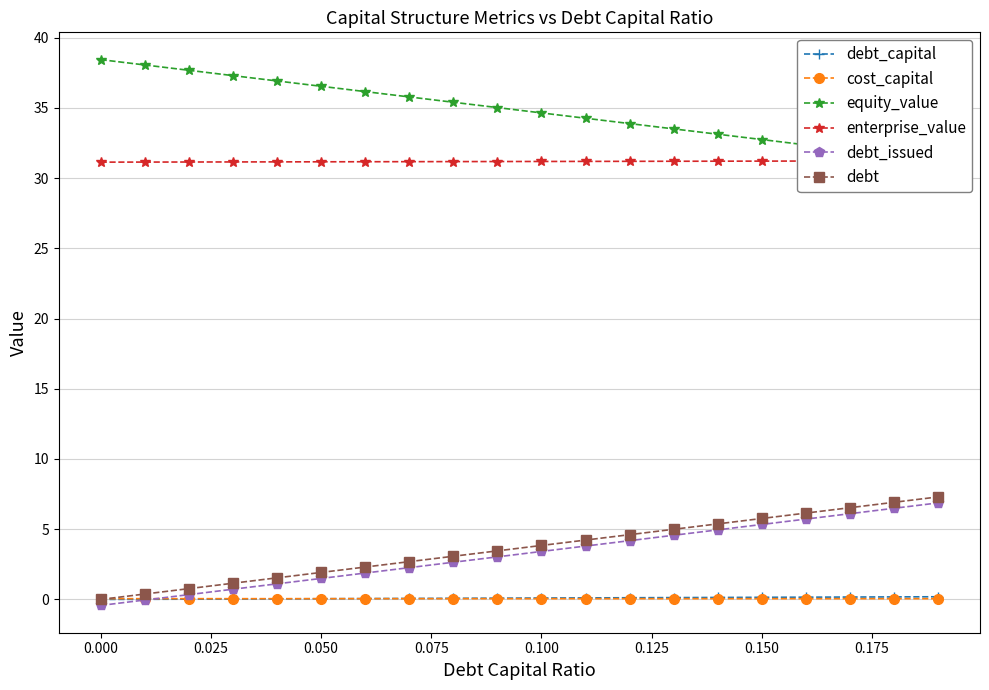

True or false: enterprise_value has more than 2 interior local peaks.

False